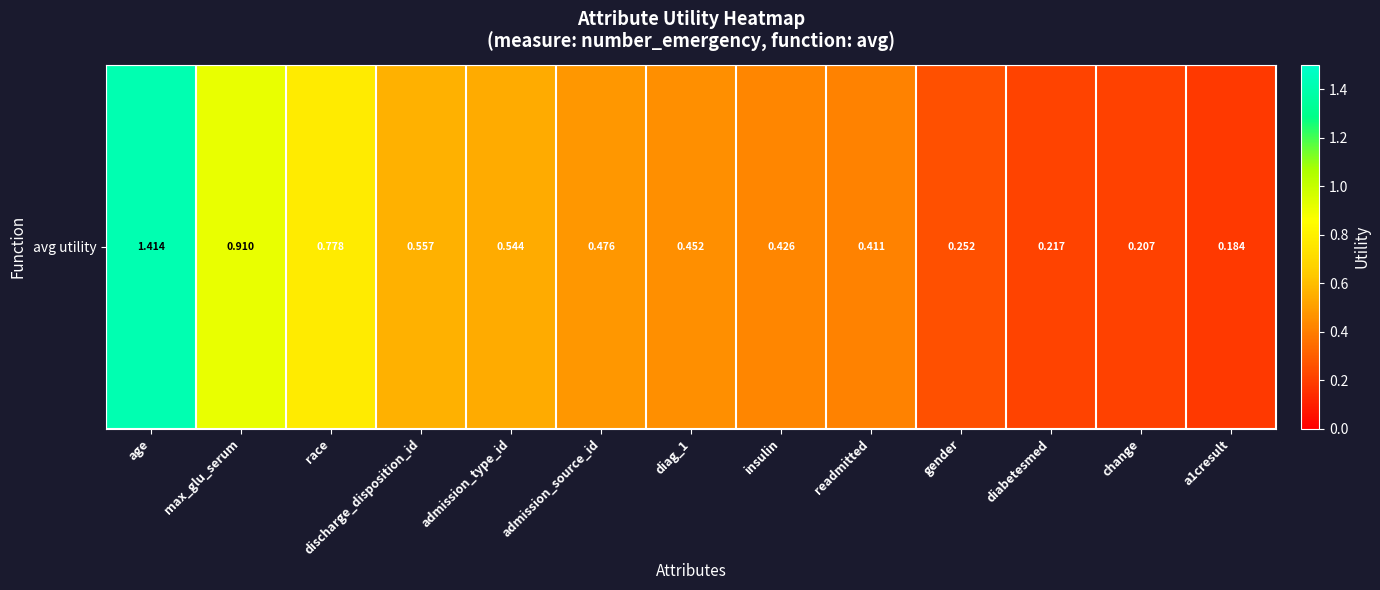

List the labels in order of value, smallest first.

a1cresult, change, diabetesmed, gender, readmitted, insulin, diag_1, admission_source_id, admission_type_id, discharge_disposition_id, race, max_glu_serum, age